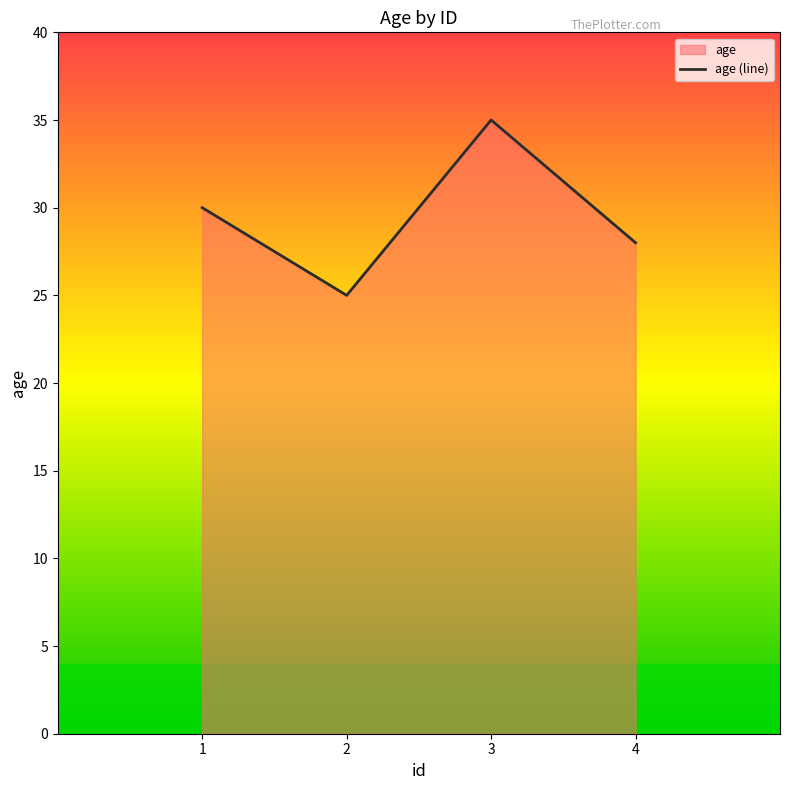

At which category does the chart reach its peak across all series?

3